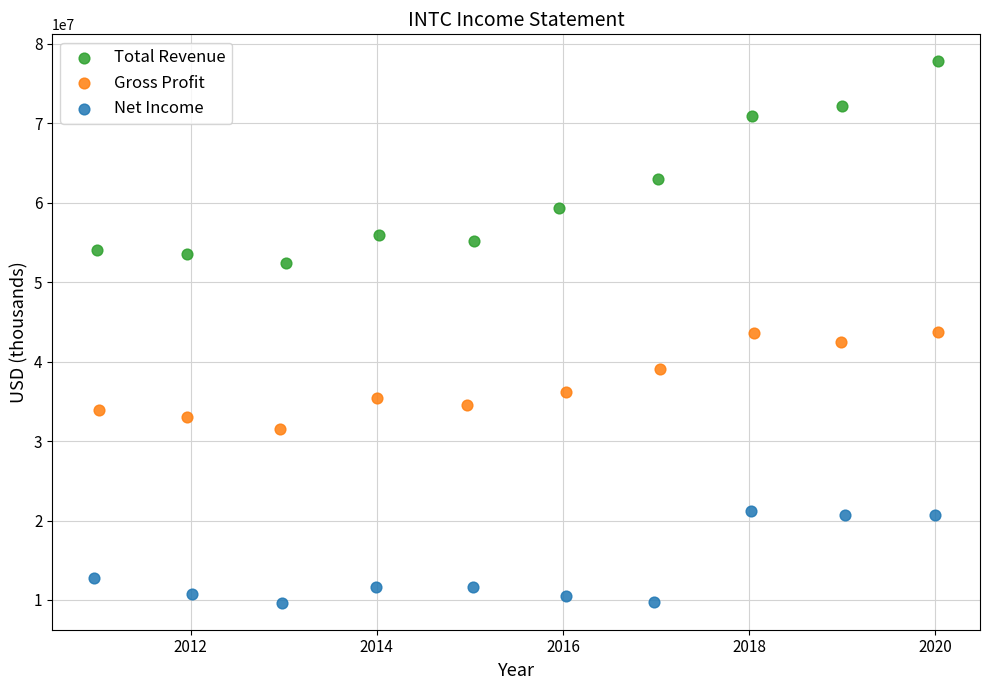

Which series reaches the maximum Y coordinate?

Total Revenue